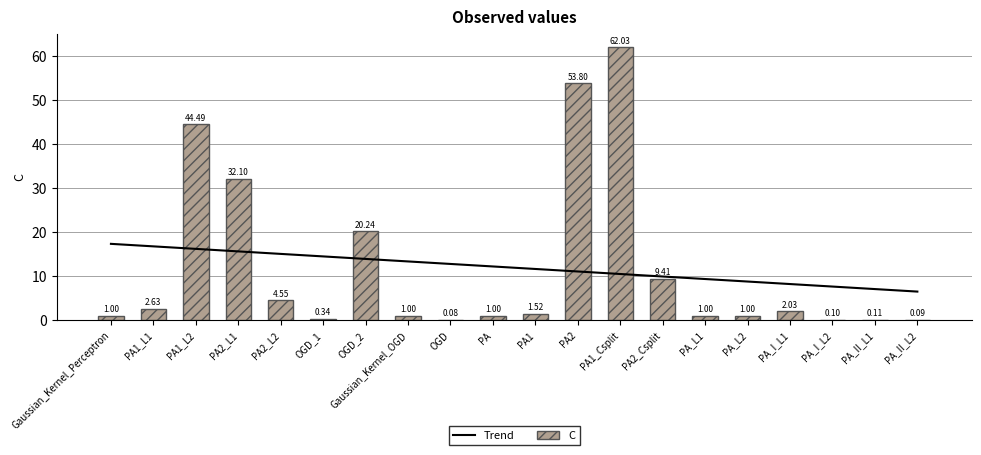

Are the bars horizontal?

No